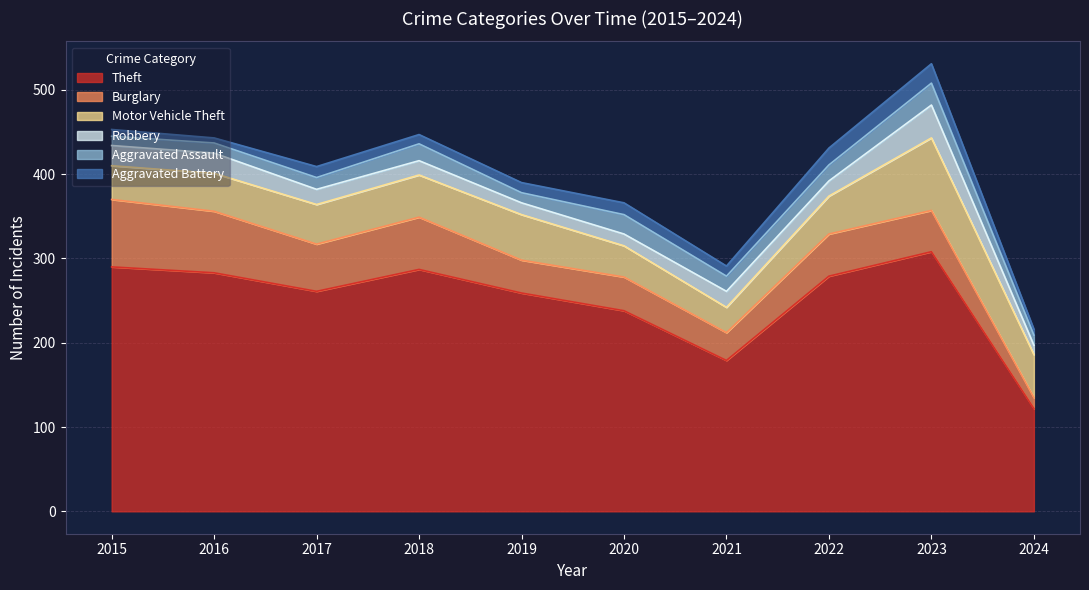

At which label does Aggravated Assault reach its peak?

2023